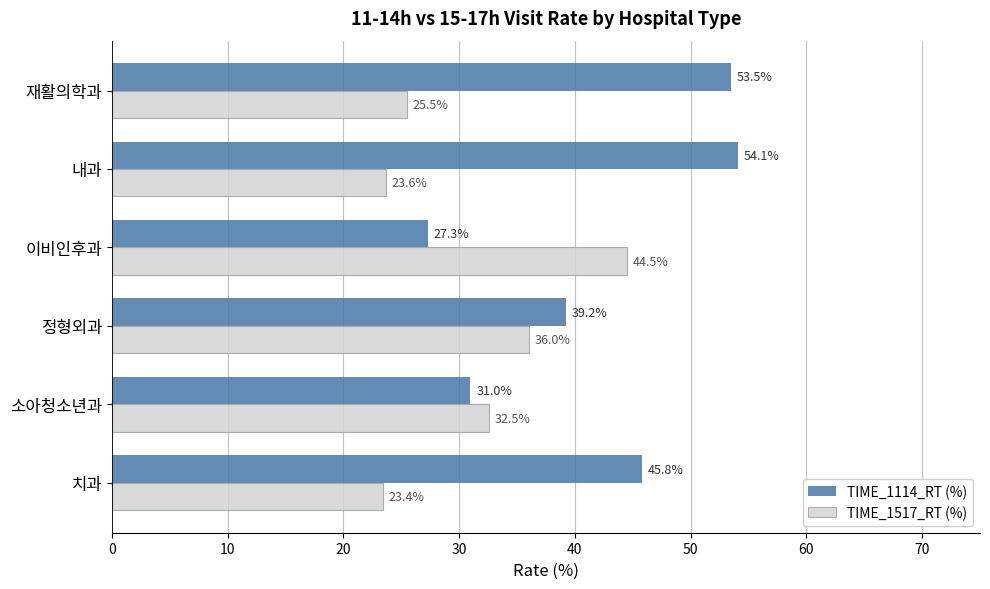

What is the difference between the maximum and minimum values in the TIME_1114_RT (%) series?

26.8